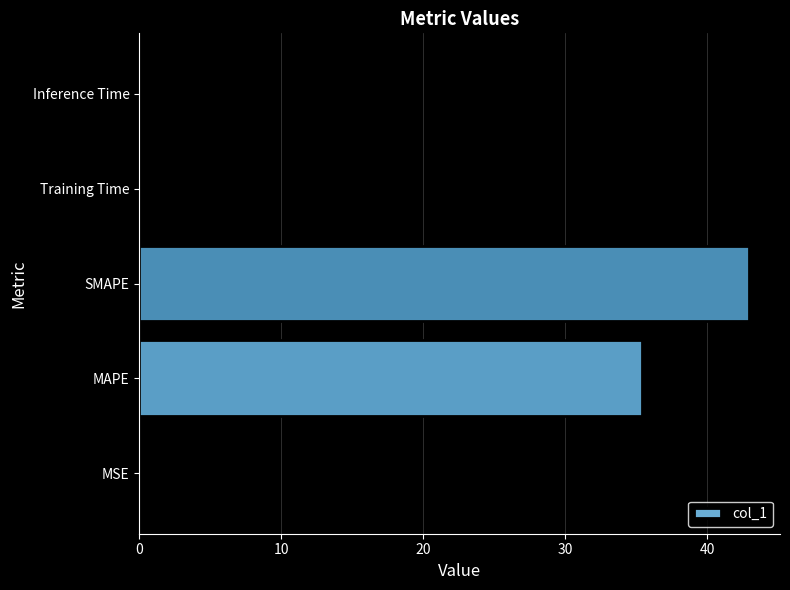

What is the change in value from MAPE to SMAPE?

+7.6